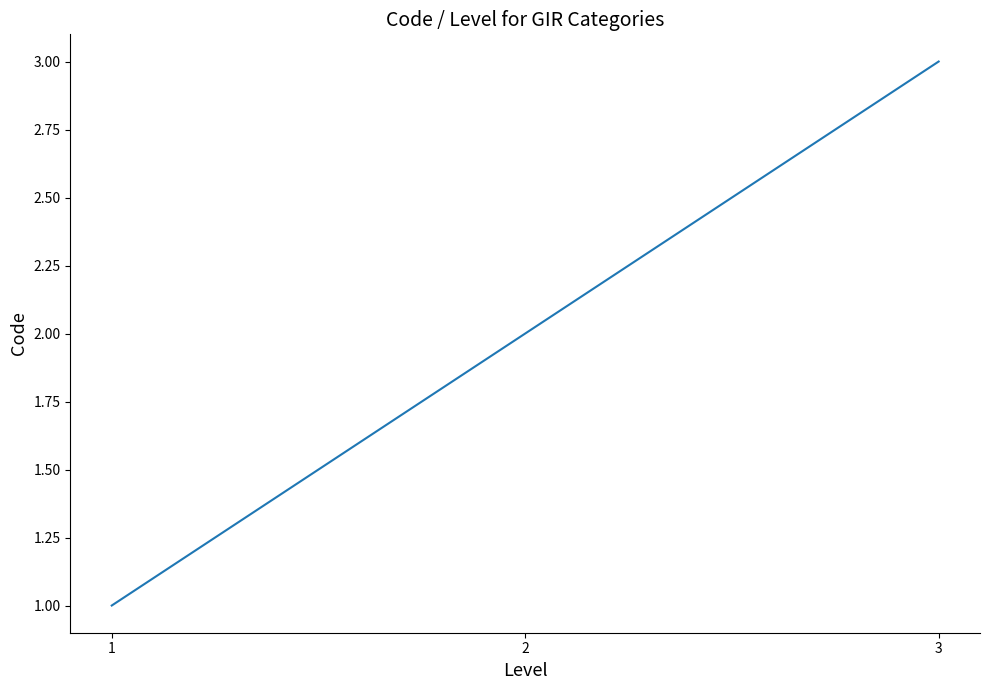

List the labels in order of value, smallest first.

1, 2, 3